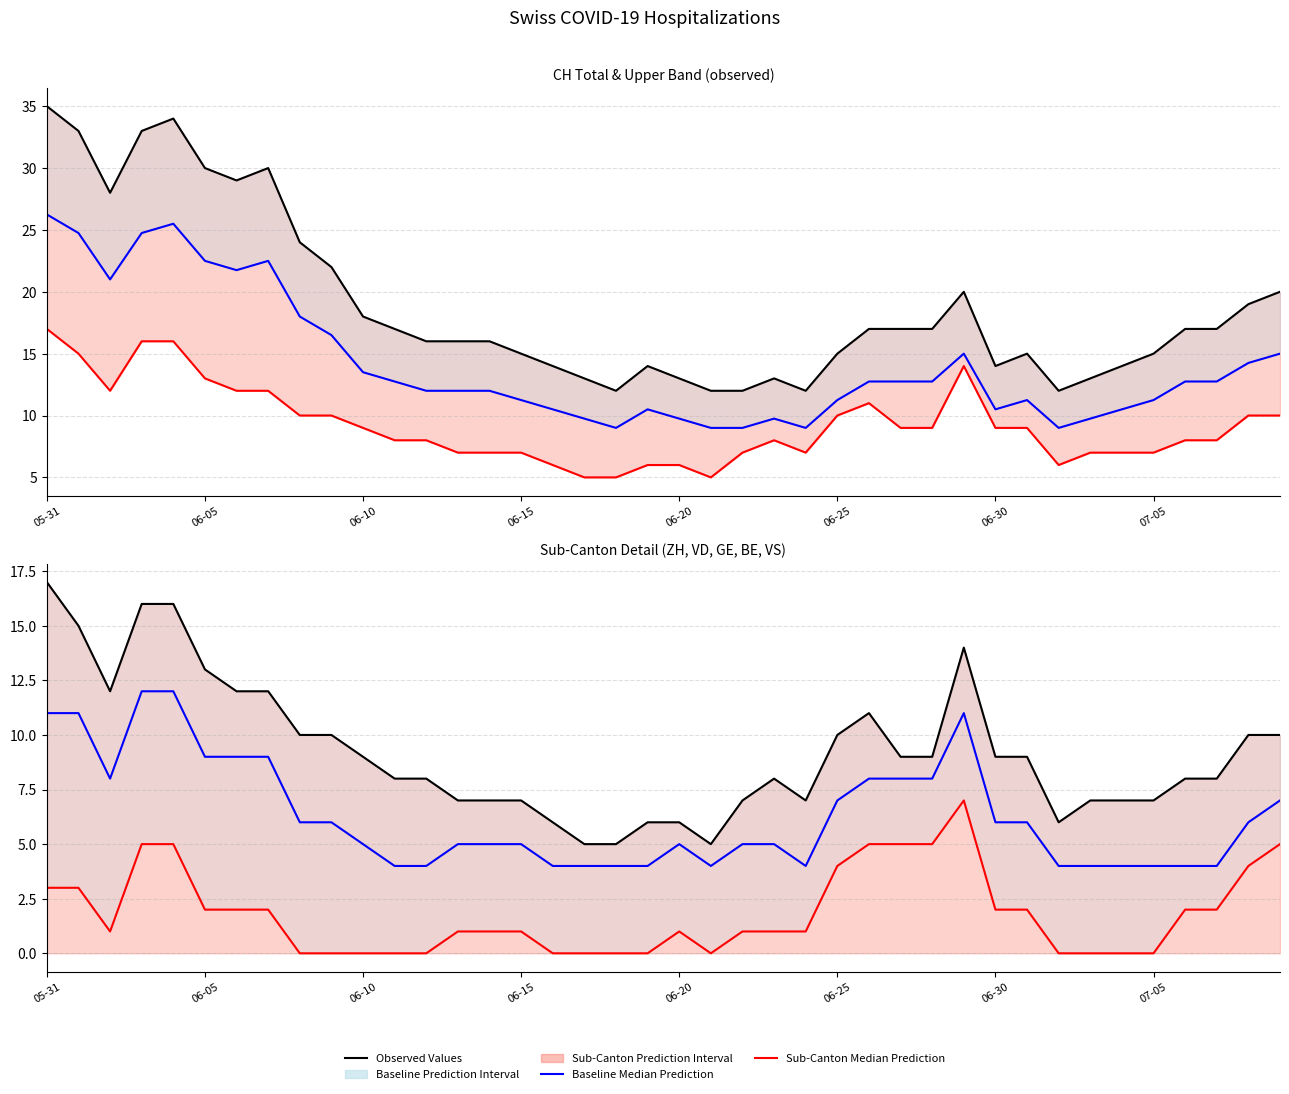

Which series changed the most between 06-05 and 06-25?

CH (Observed)